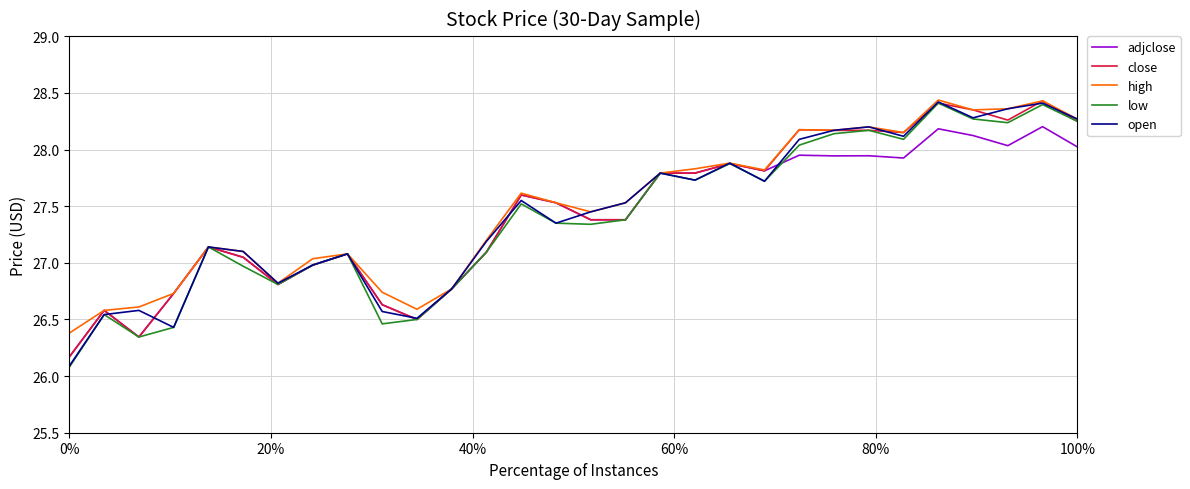

What is the minimum value for open?

26.1